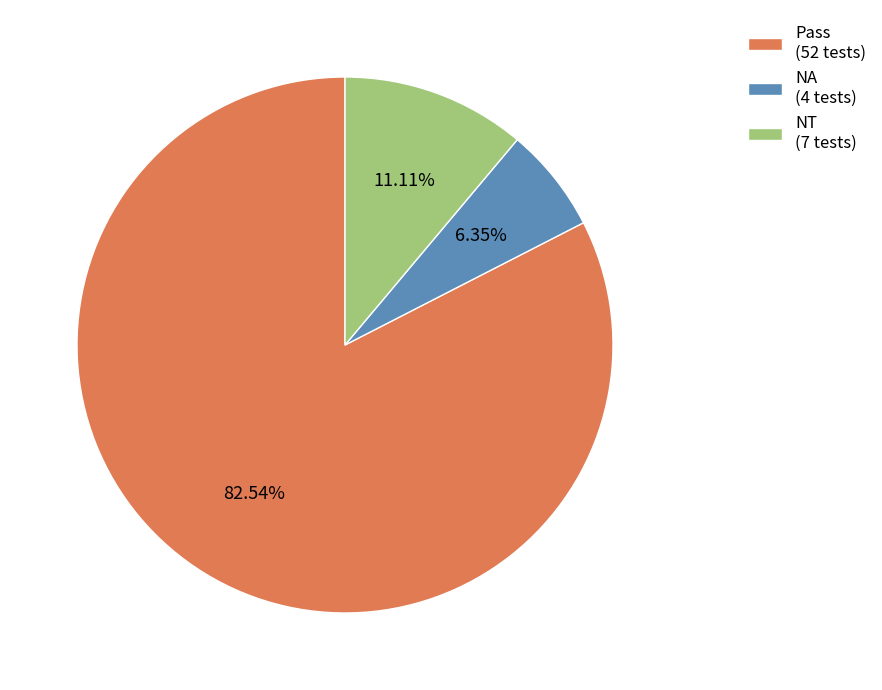

Combined, do NA (4 tests) and NT (7 tests) account for over 50%?

No